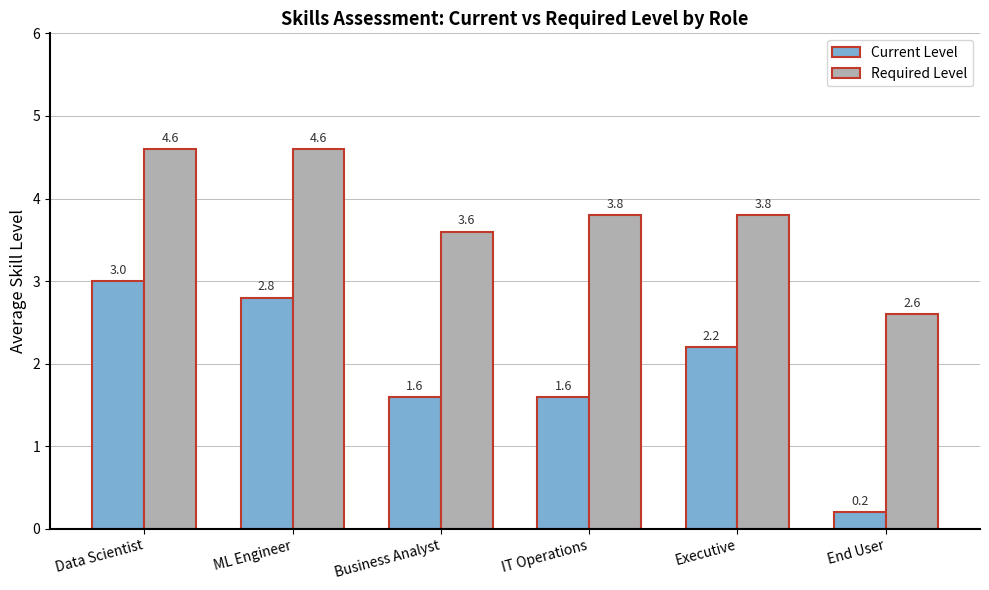

At which label is Required Level closest to 3?

End User